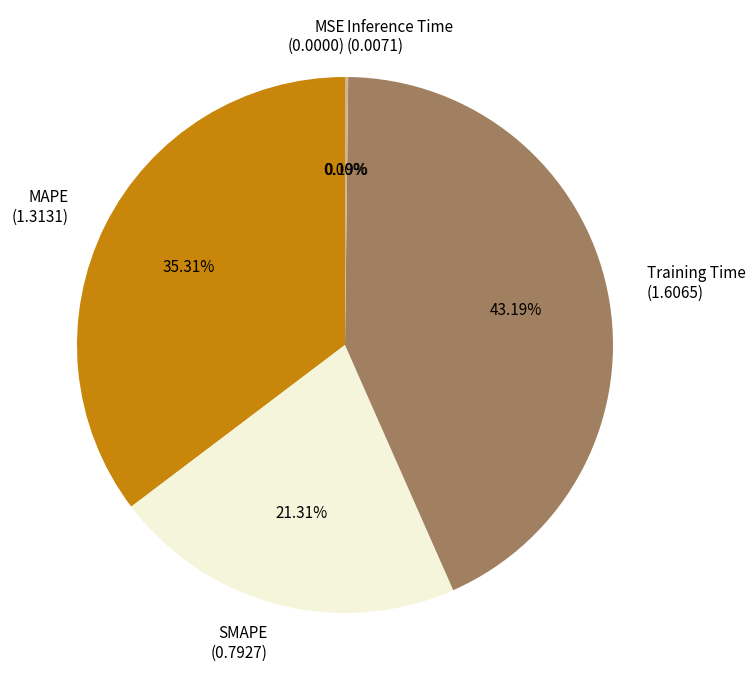

Does any single category account for the majority?

No